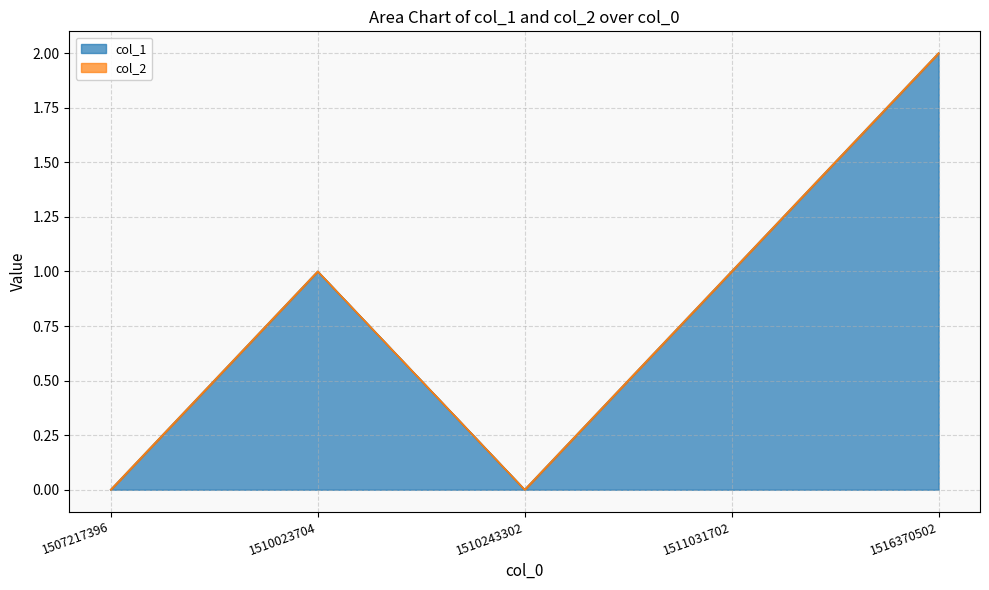

Where is the first local minimum?

1510243302